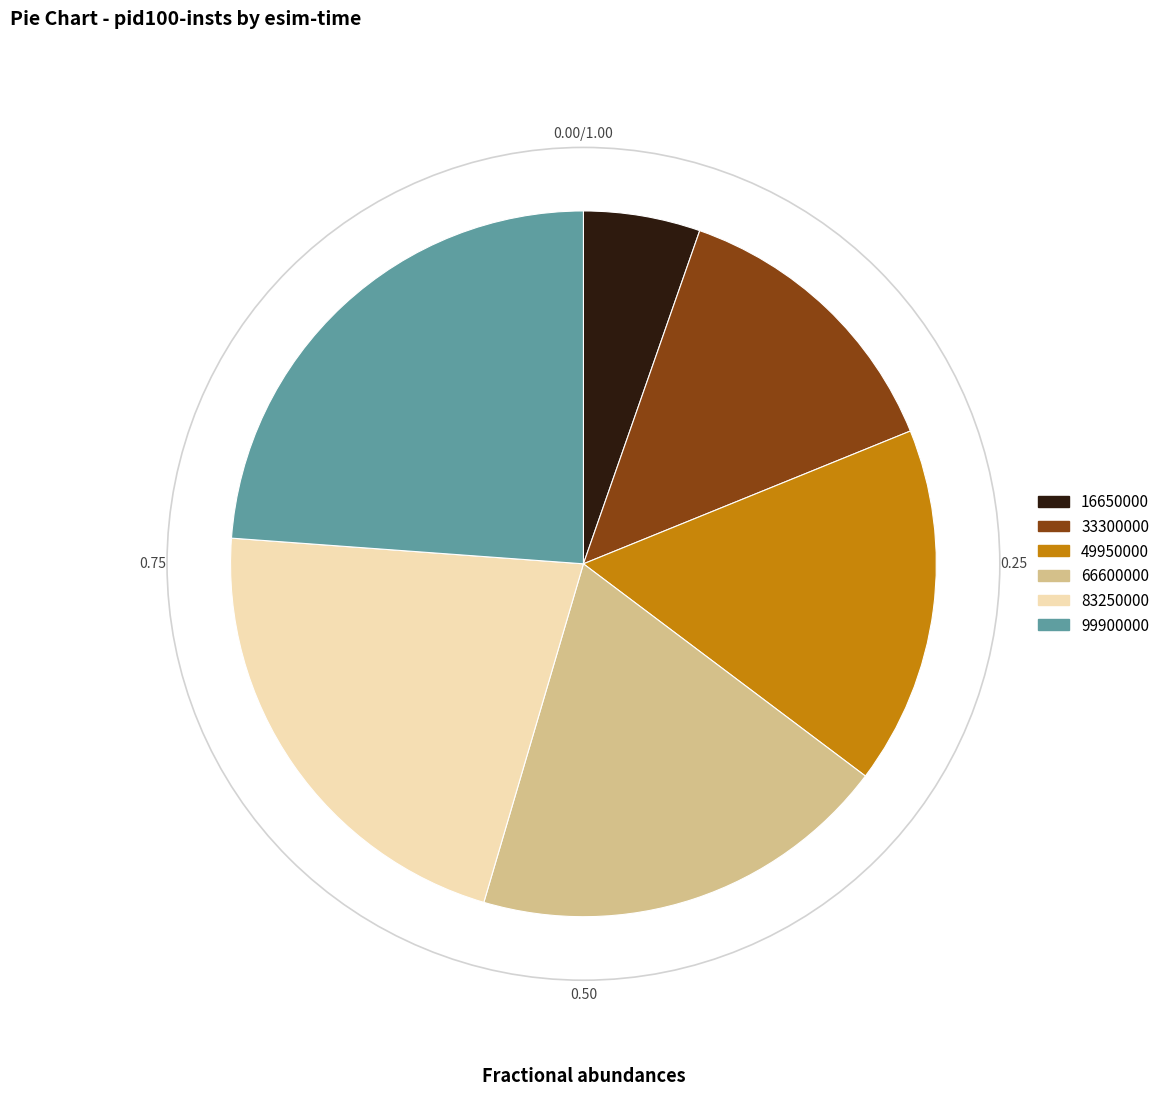

How many slices are in this pie chart?

6